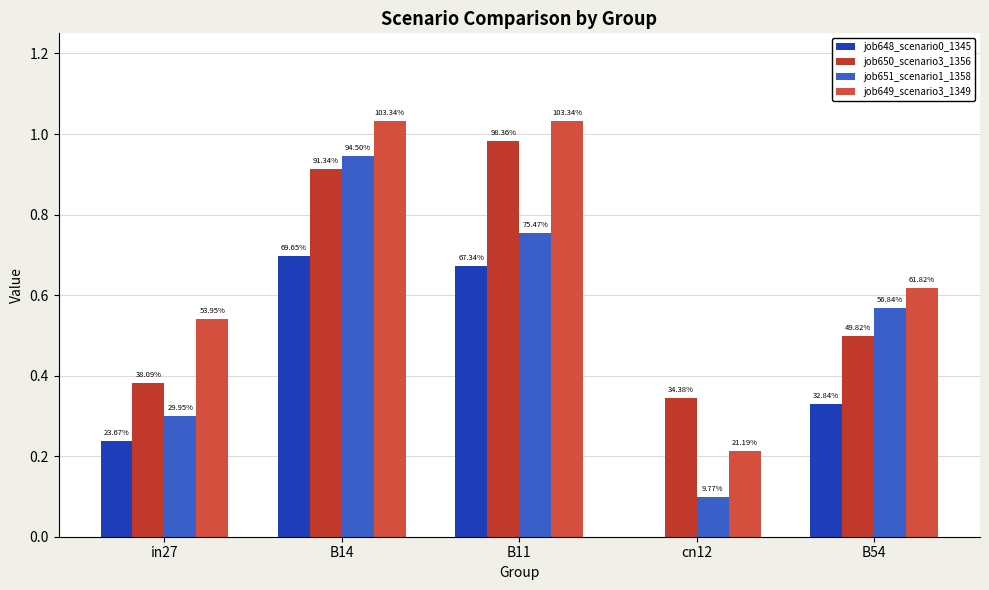

What is the label of the 4th bar from the right?

B14